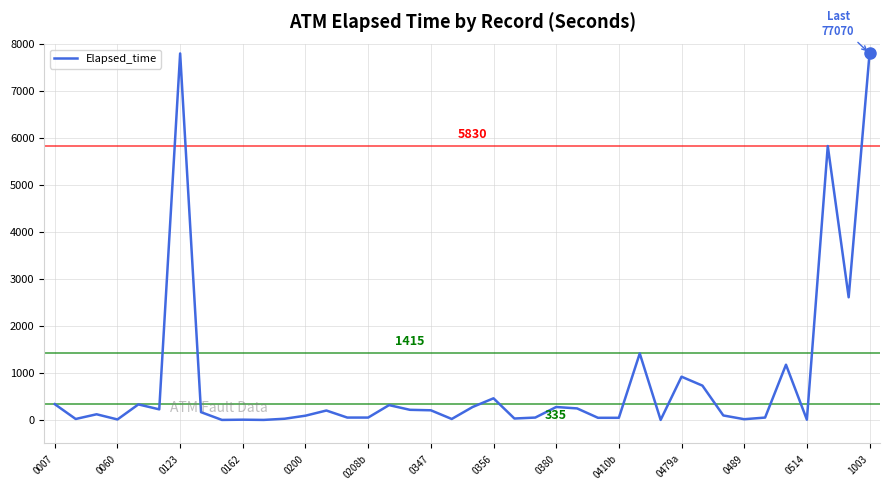

What is the difference between the maximum and minimum values?

7800